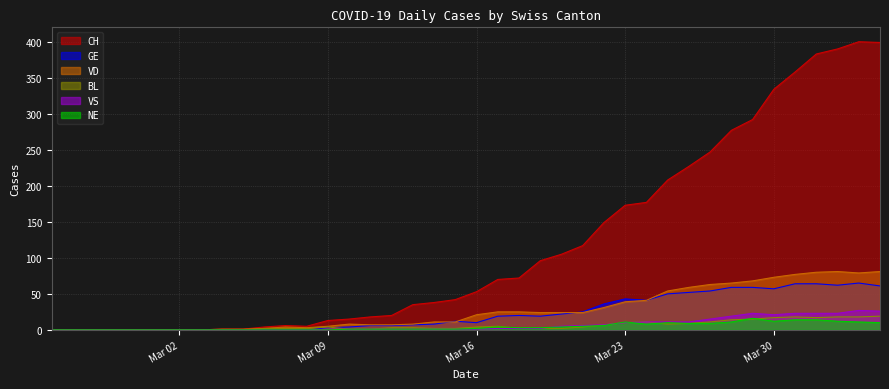

What is the label of the 36th point from the left?

2020-03-31